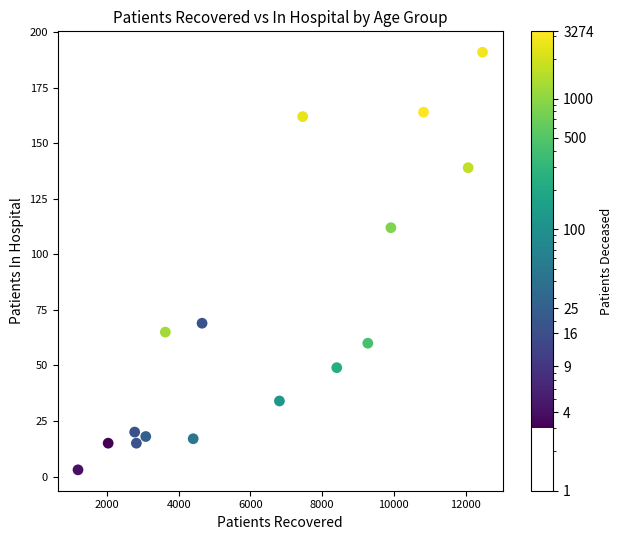

What is the range of X values (max minus min)?

11275